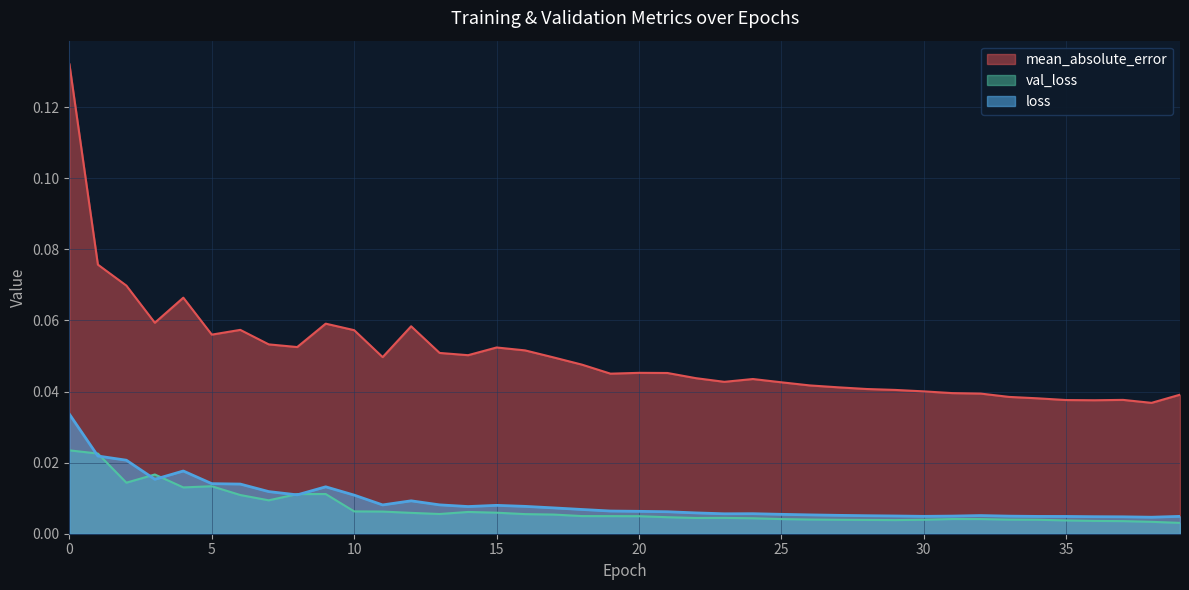

True or false: mean_absolute_error has more than 0 points higher than both neighbors.

True